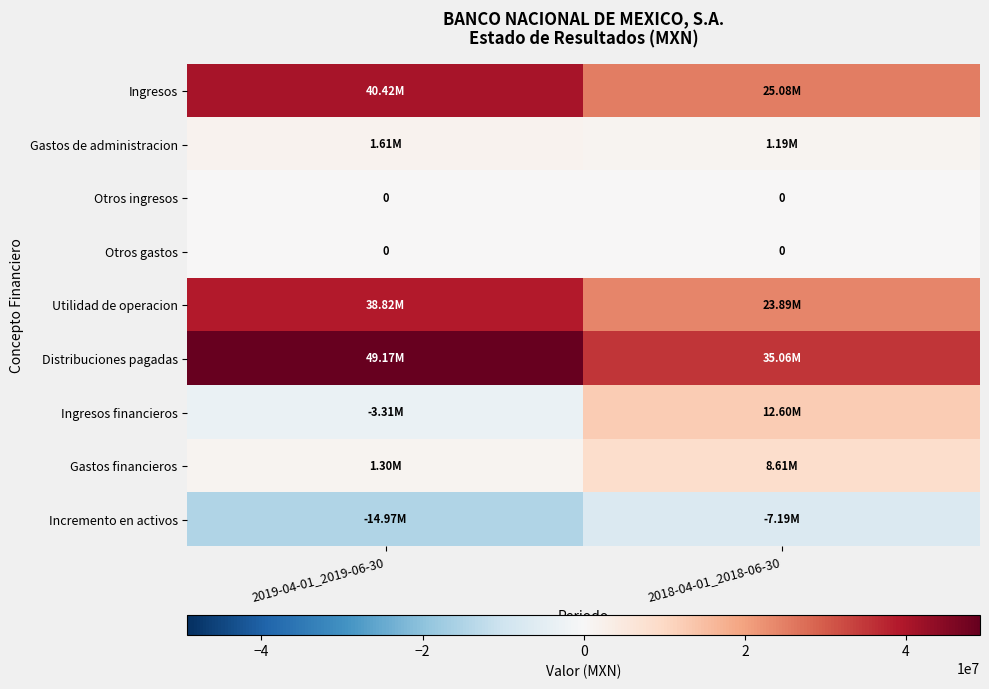

What is the total value across all series at 2019-04-01_2019-06-30?

113045000